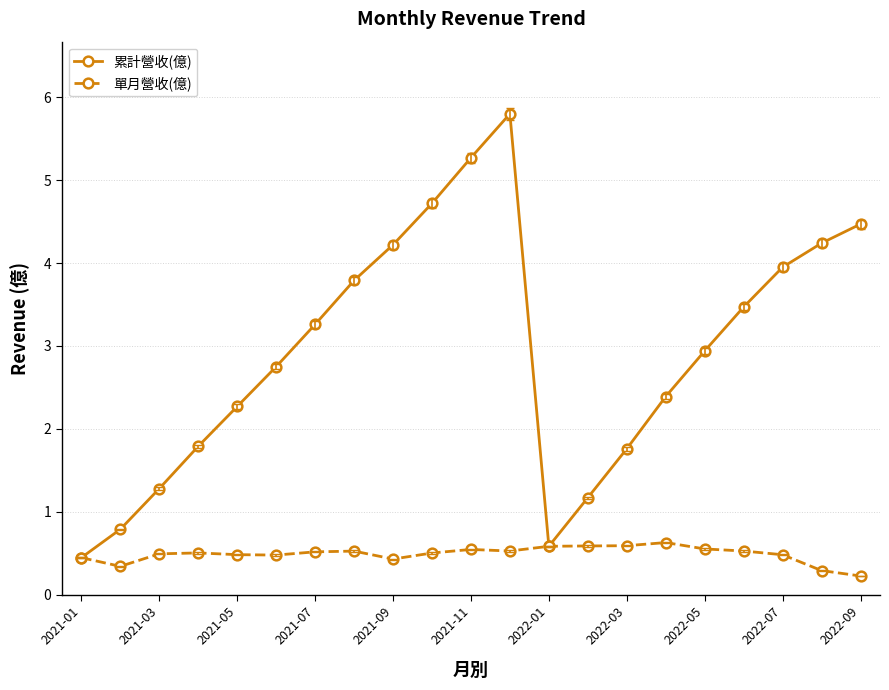

What is the difference between the maximum and second lowest values in the 累計營收(億) series?

5.2